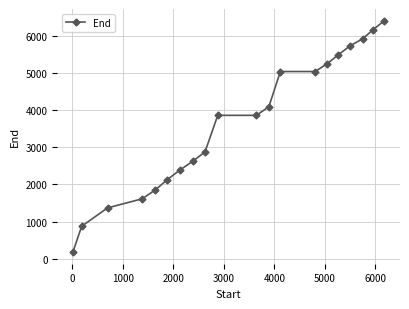

What is the smallest value displayed?

175